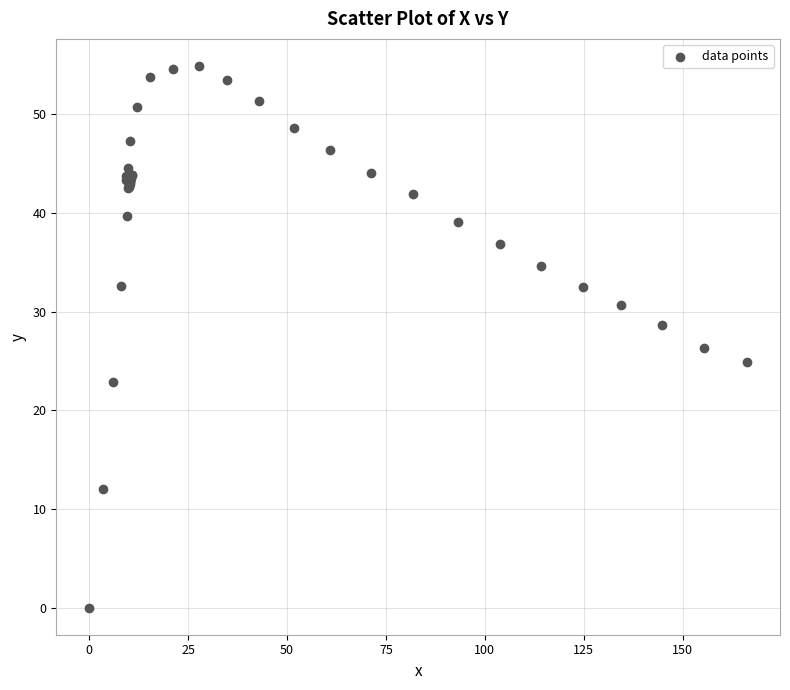

What Y value in the scatter plot is closest to 27?

26.3